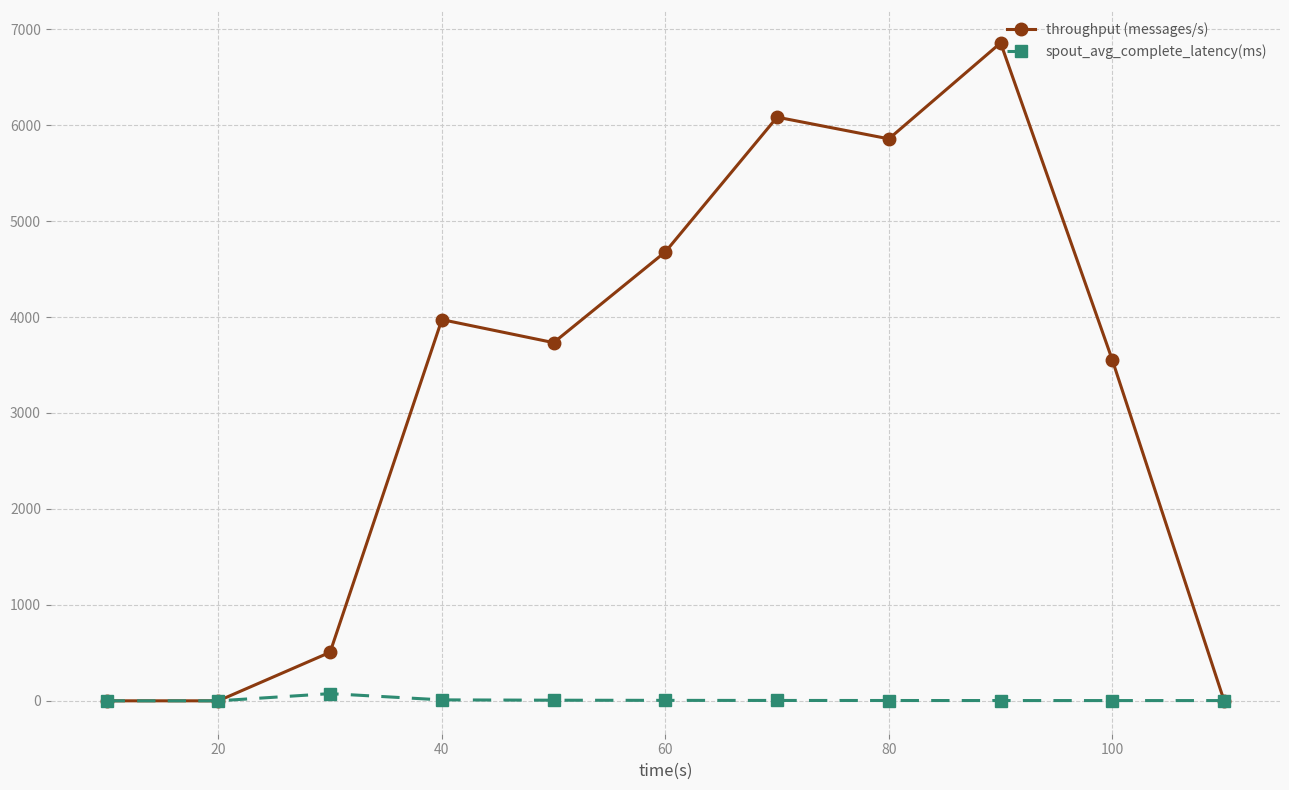

What is the maximum value shown in the chart?

6857.0